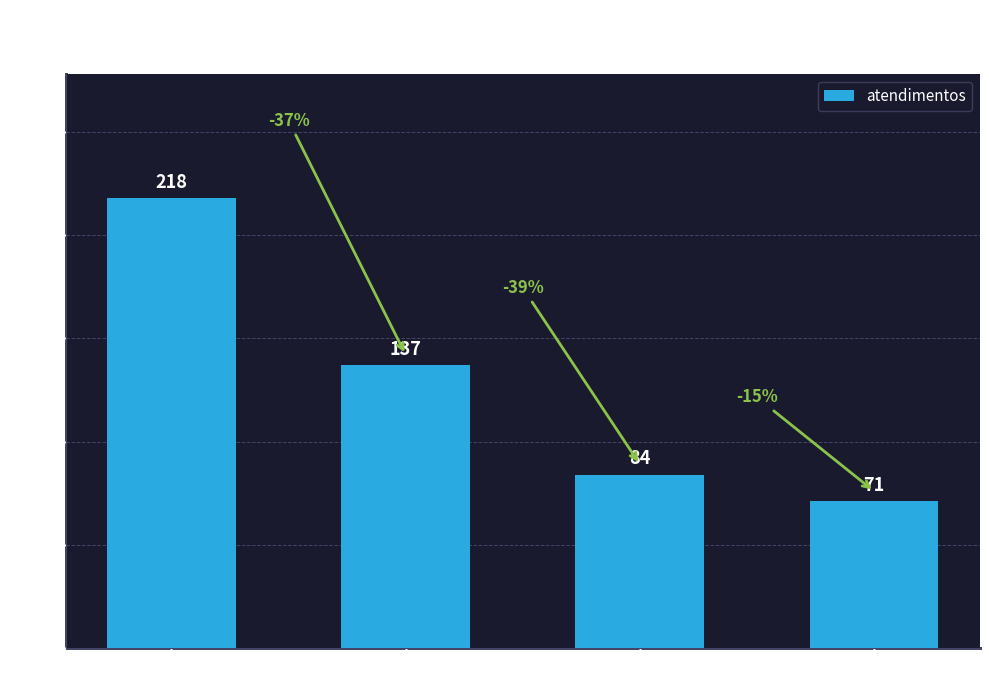

Reading right to left, transcribe all the data shown in this chart.

FILIAL MARILIA=71	MERCOSUL - MATRIZ=84	HEINEKEN=137	SPAL JUNDIAÍ=218